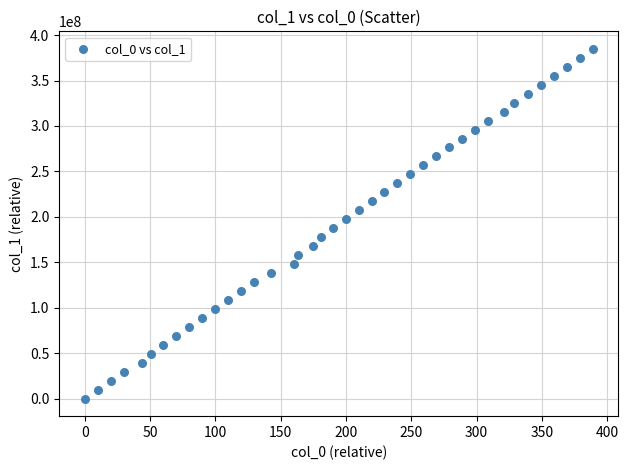

What is the range of Y values (max minus min)?

384871266